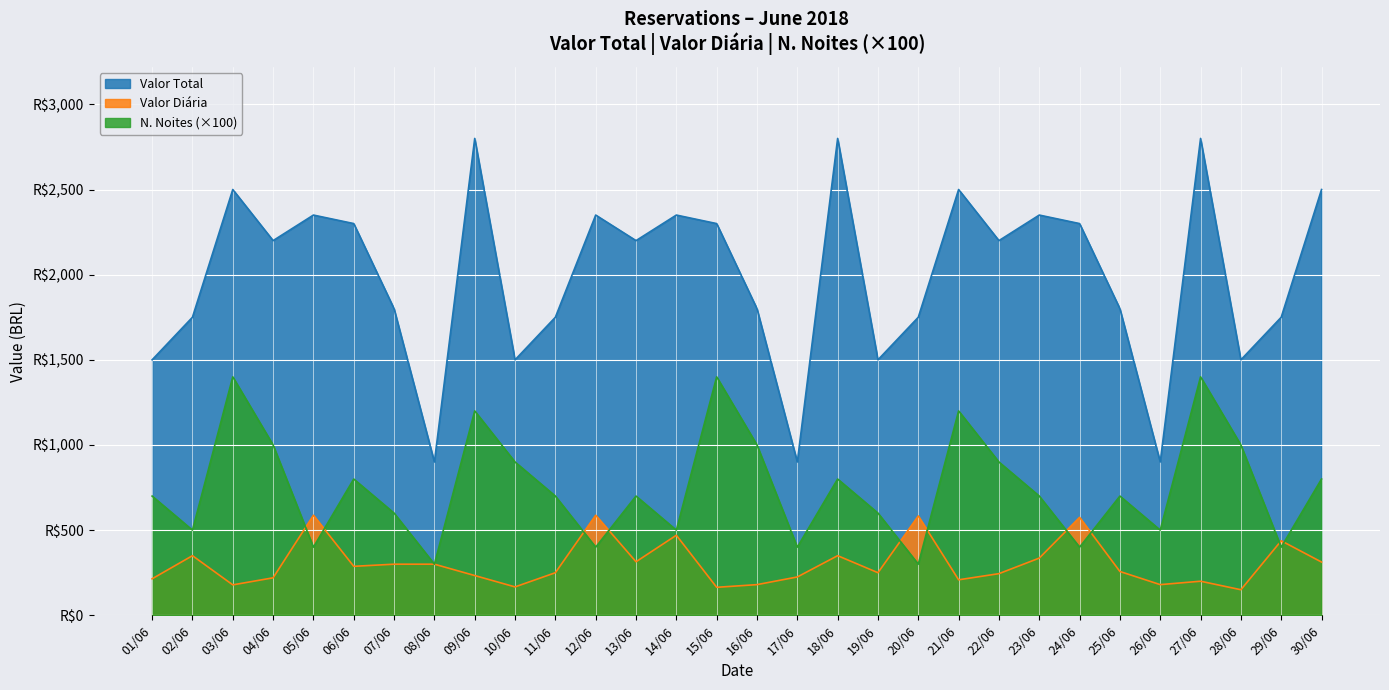

What is the average value of the Valor Total series?

1996.7